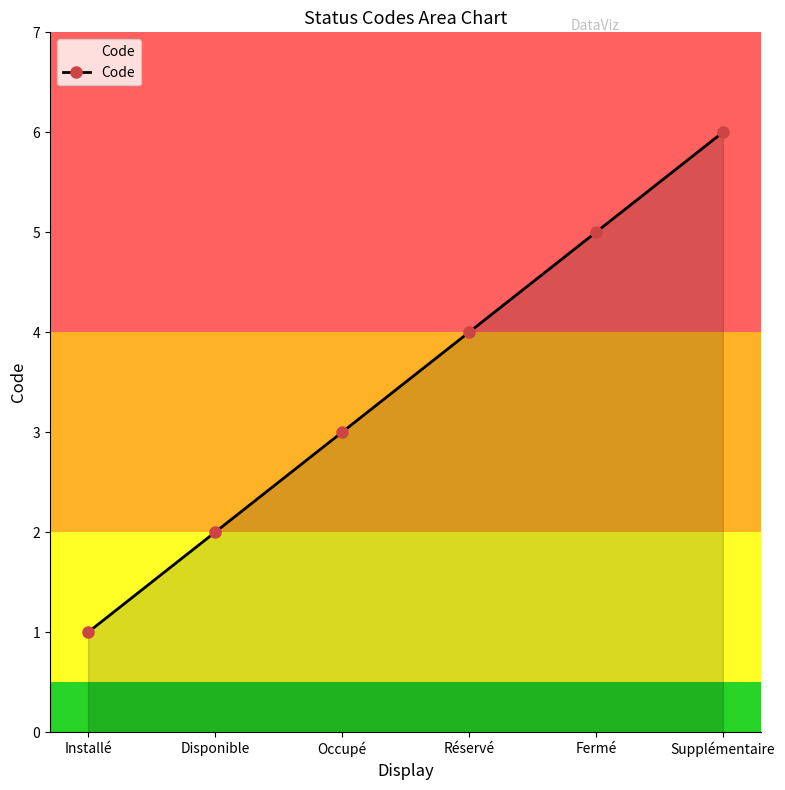

Where is the data nearest to the value 3?

Occupé